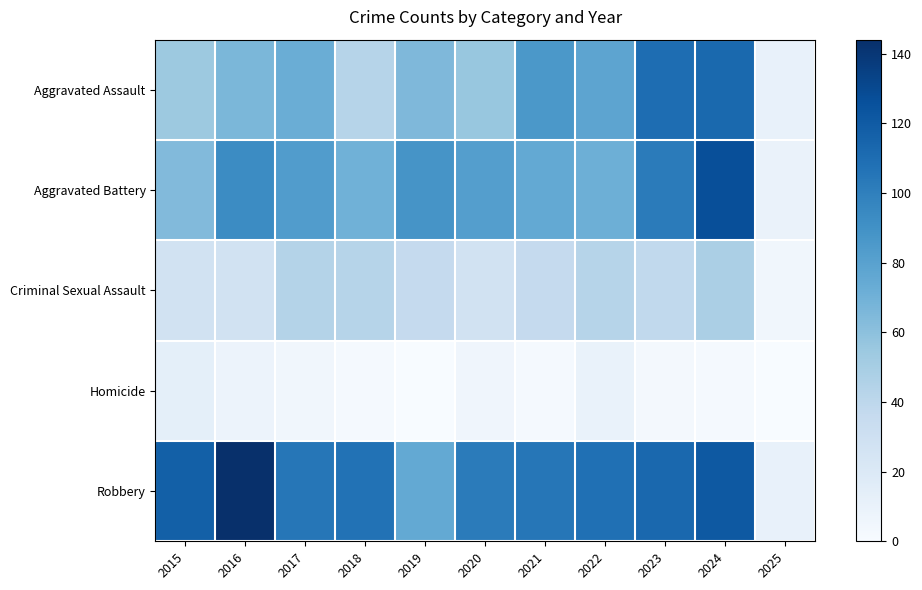

At how many categories does at least one series exceed 114?

3